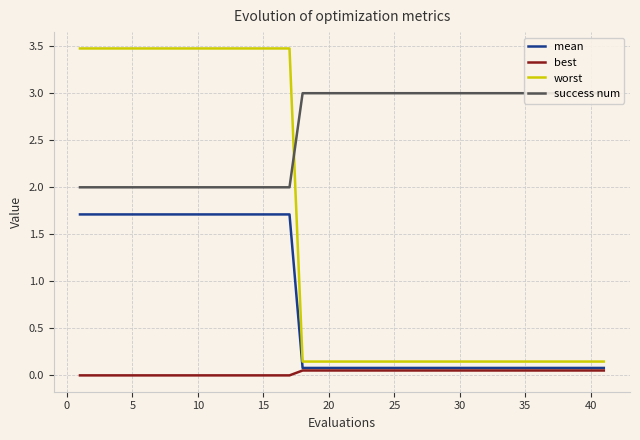

After their last crossing, which series has the higher values: worst or success num?

success num